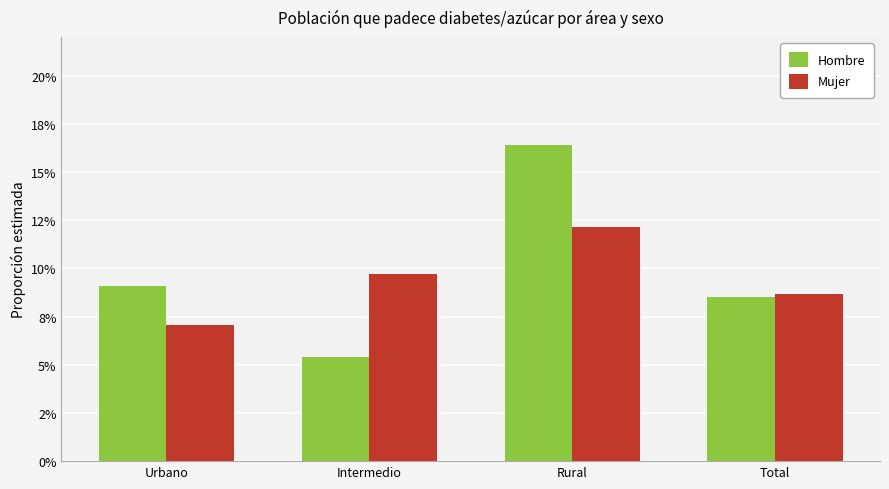

The value of Hombre at Rural is 0.3. True or false?

False